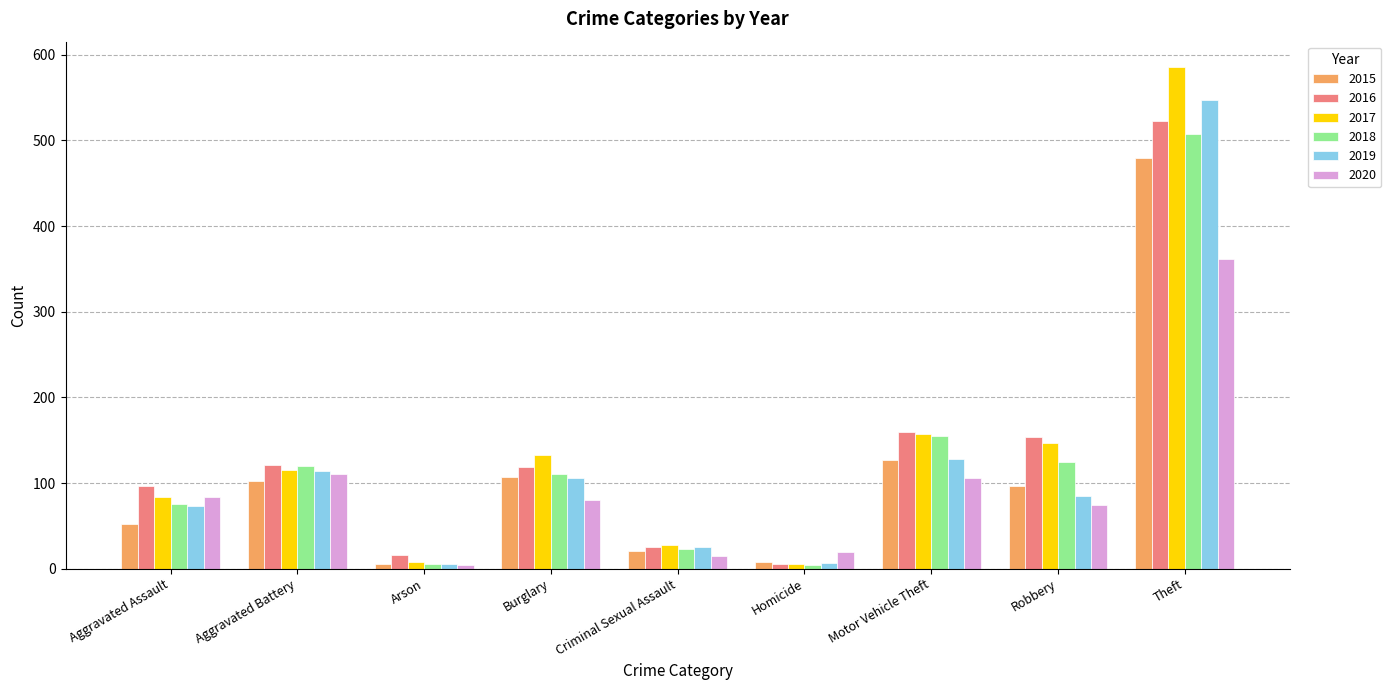

What is the maximum value for 2017?

586